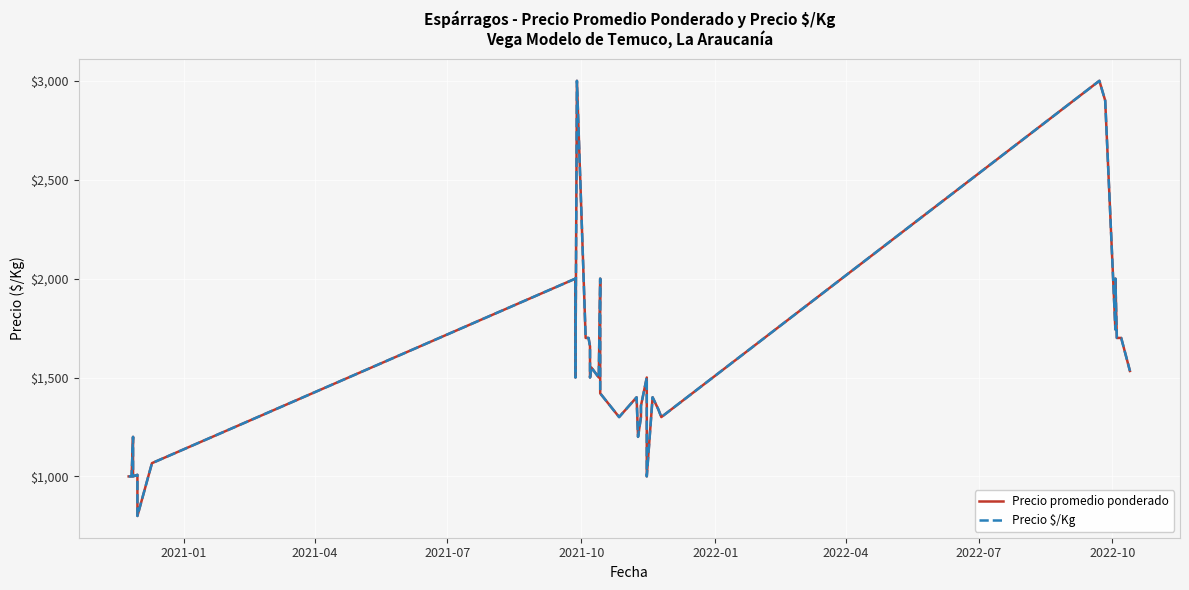

The Precio $/Kg series shows 1125 at 17. True or false?

False